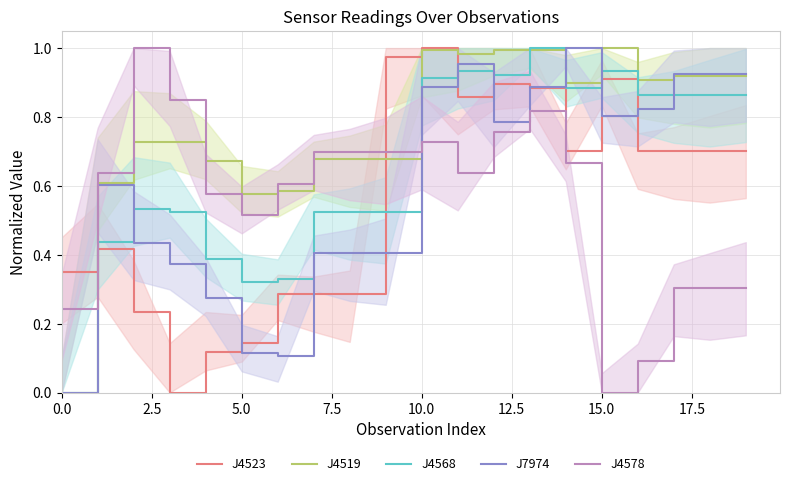

Which series ends up on top after the final intersection of J4519 and J4523?

J4519